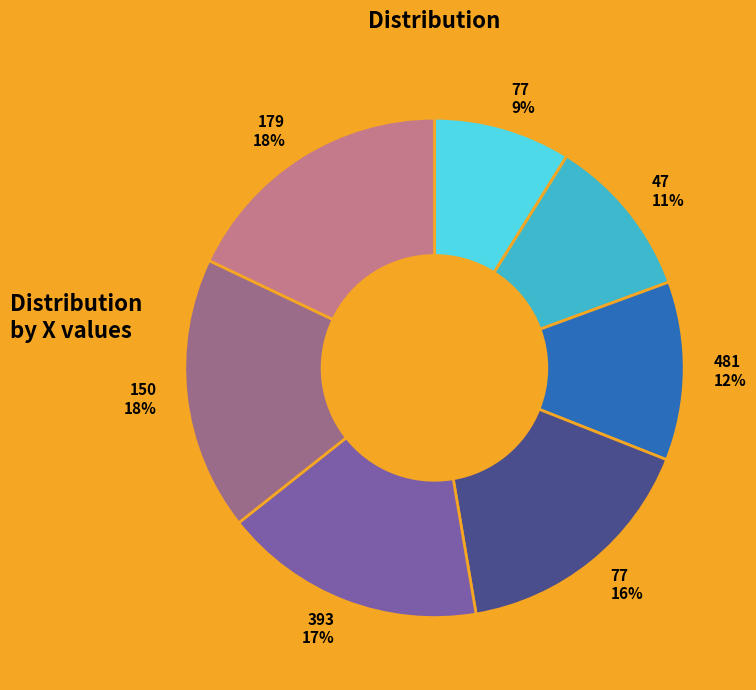

Is there a majority slice in this chart?

No